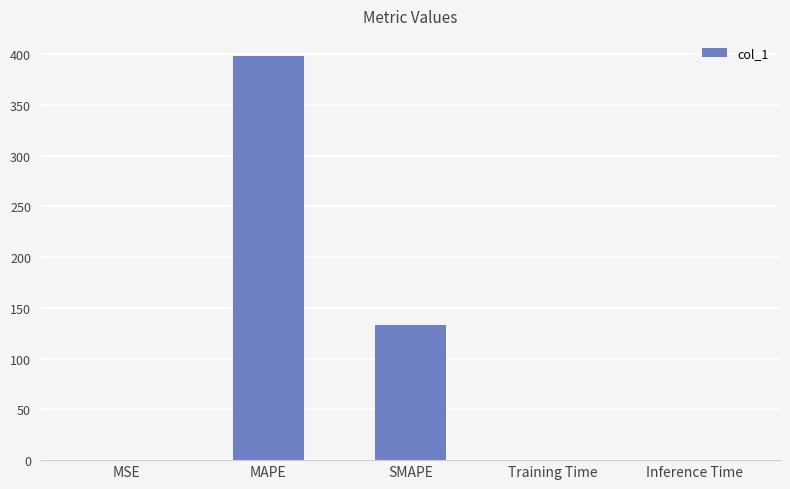

How many data points does each series have?

5